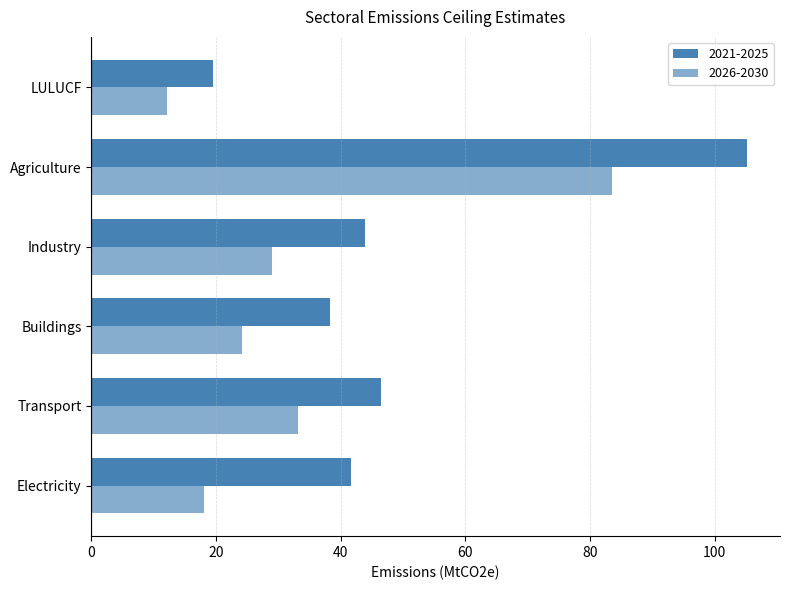

What is the value of the 2026-2030 bar at the 1st from the left?

18.0